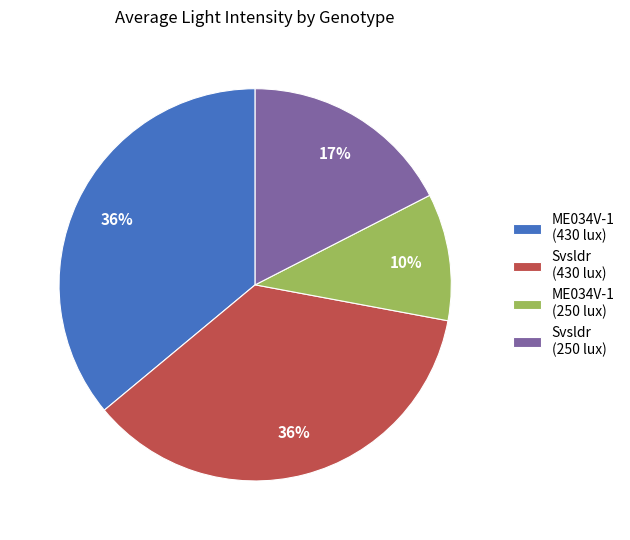

To the nearest percent, what is the average slice percentage?

25%